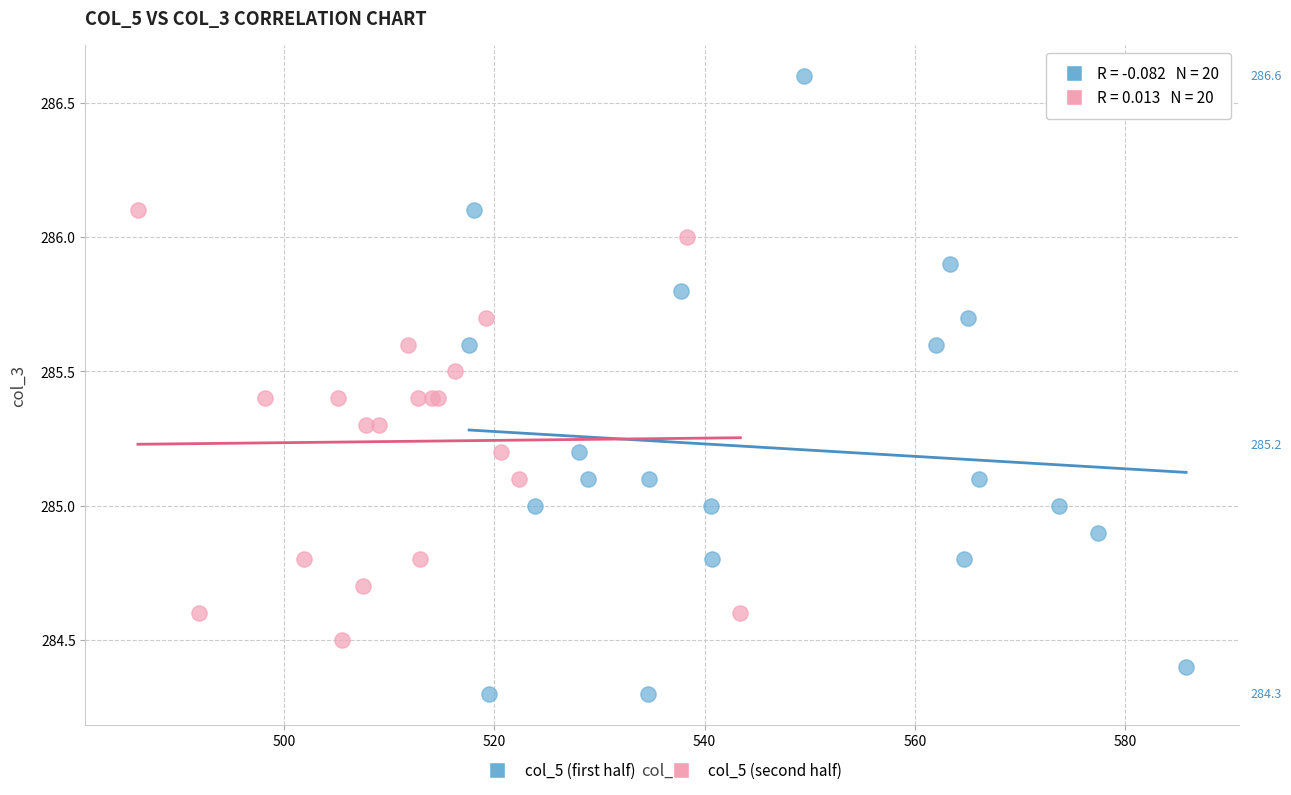

What are all the series names shown in the legend?

col_5 (first half), col_5 (second half)